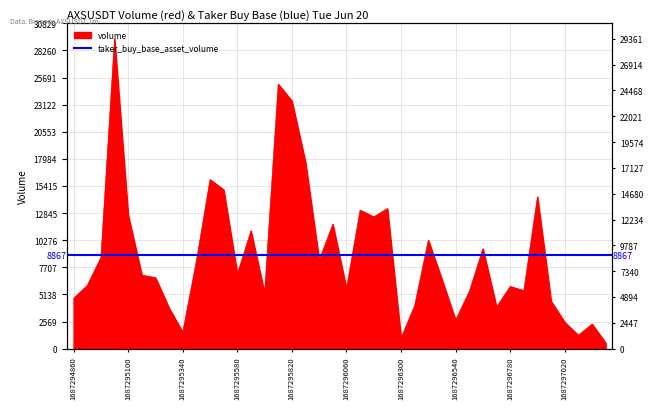

Approximately how many times larger is the value at 1687295520000 compared to 1687296960000?

3.4